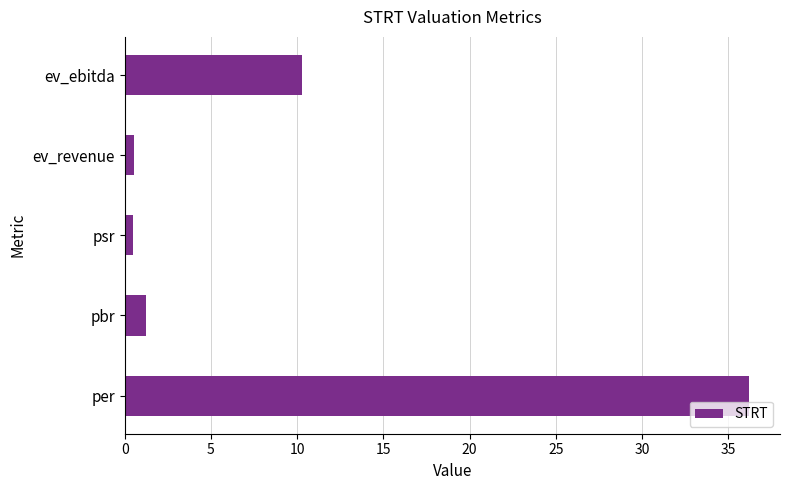

What is the difference between the maximum and minimum values?

35.7